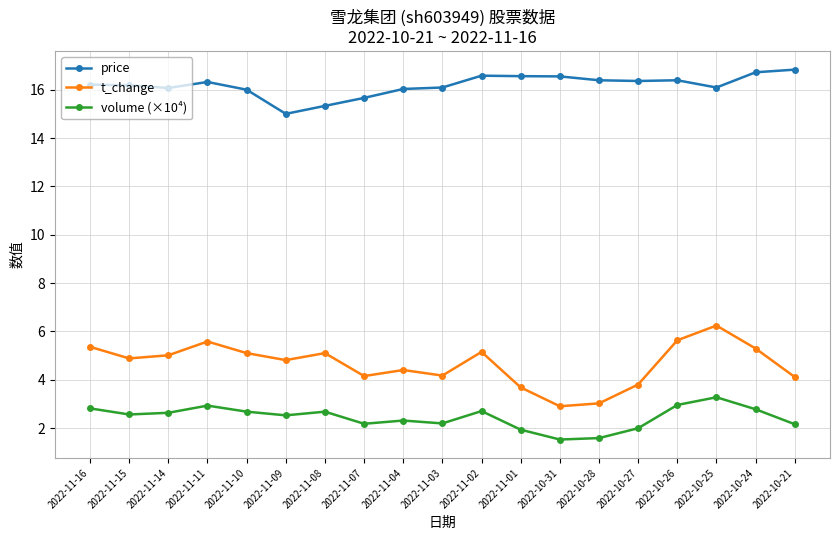

What is the greatest value displayed?

16.8